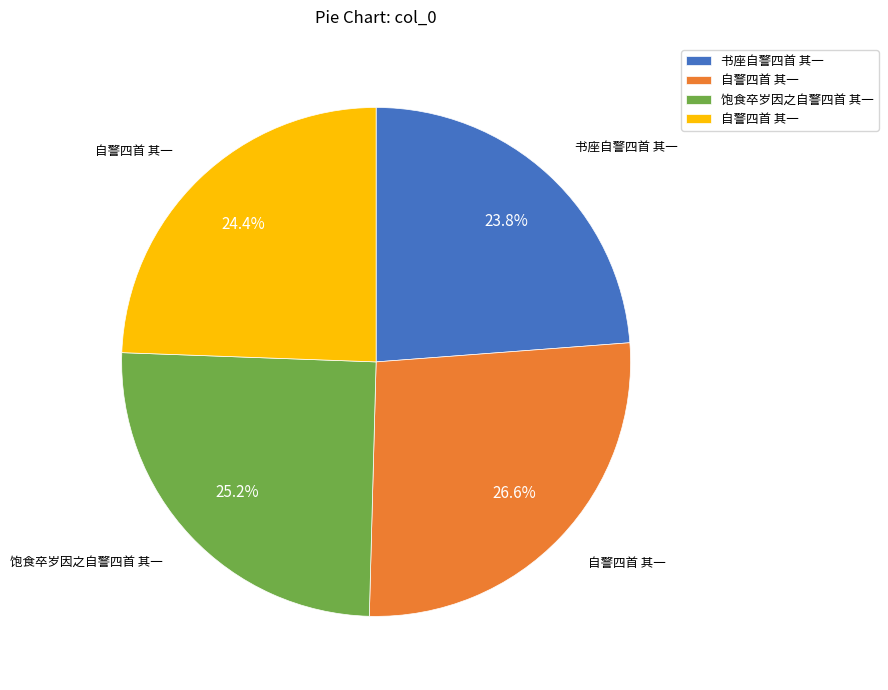

Does any single category account for the majority?

No